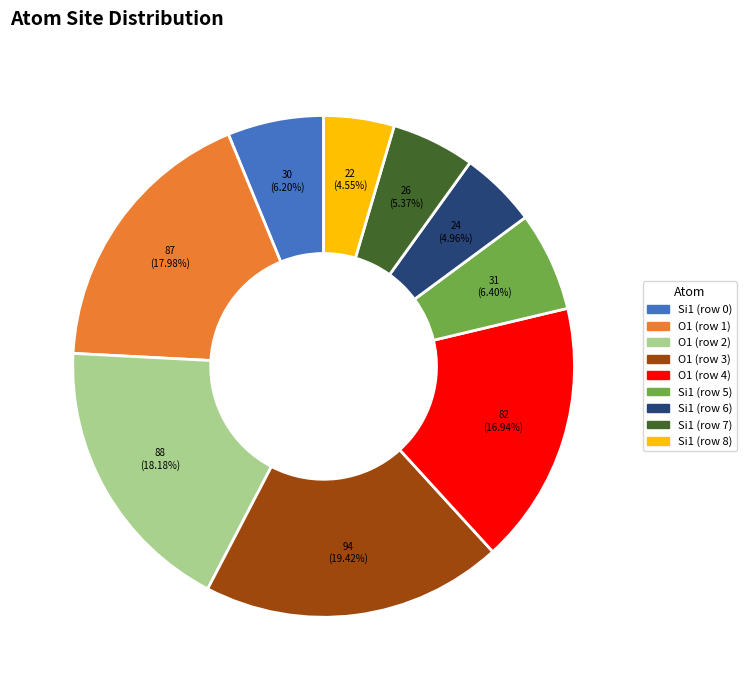

To the nearest percent, what portion does Si1 (row 0) represent?

6%